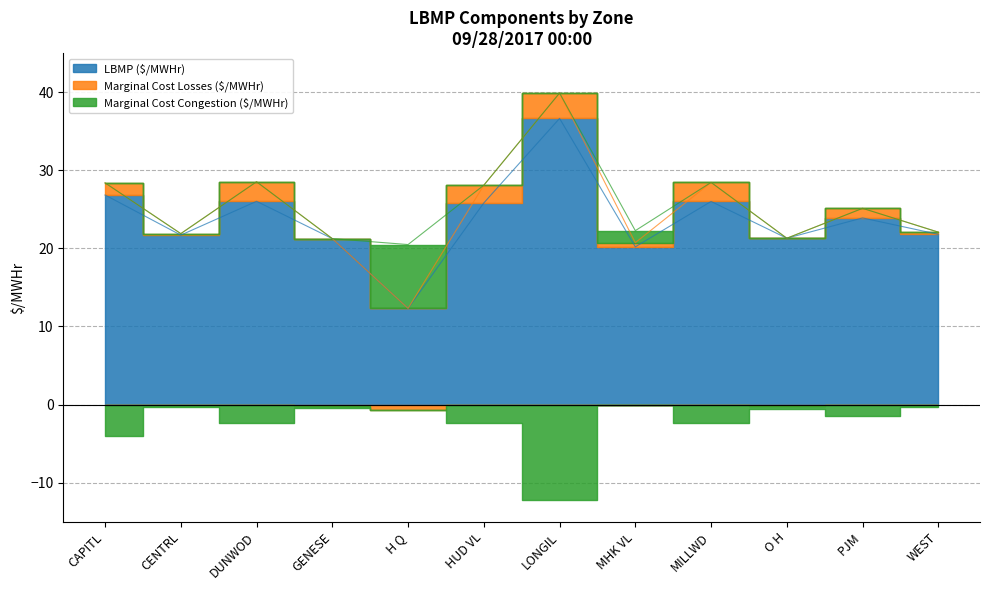

At which category is the sum across all series the highest?

LONGIL